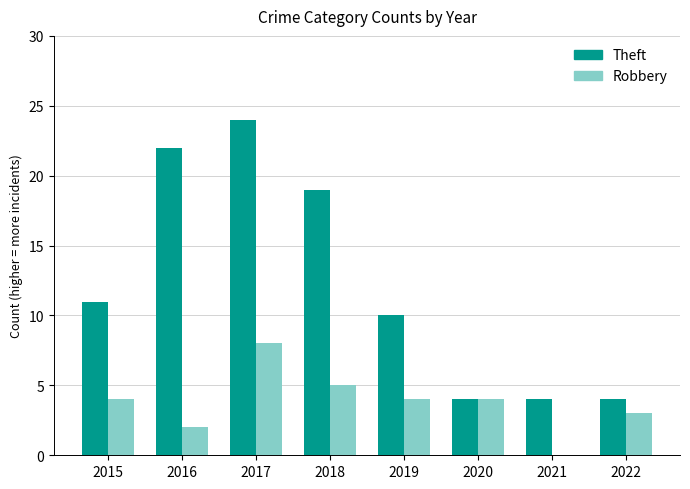

Between 2016 and 2017, which series saw the biggest shift?

Robbery